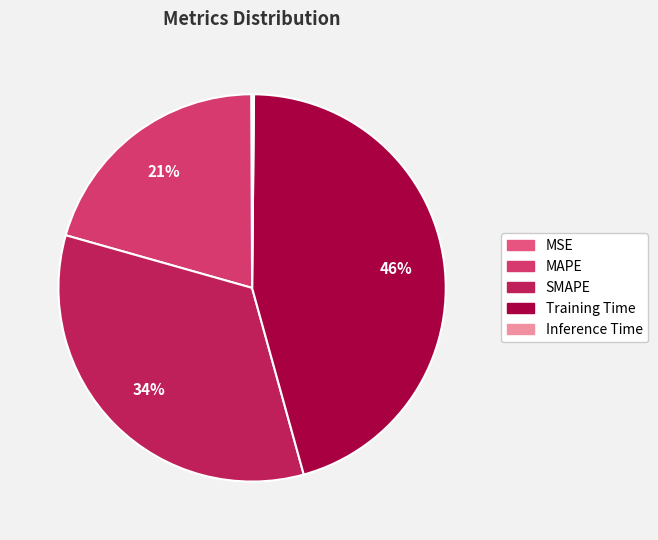

What is the smallest slice in the pie chart?

MSE